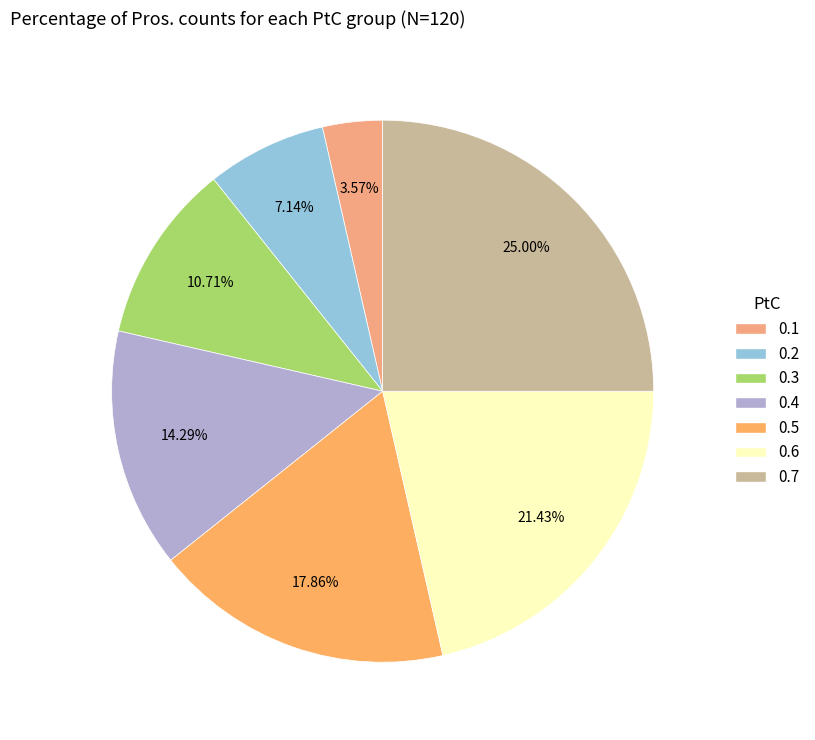

Does any single category account for the majority?

No